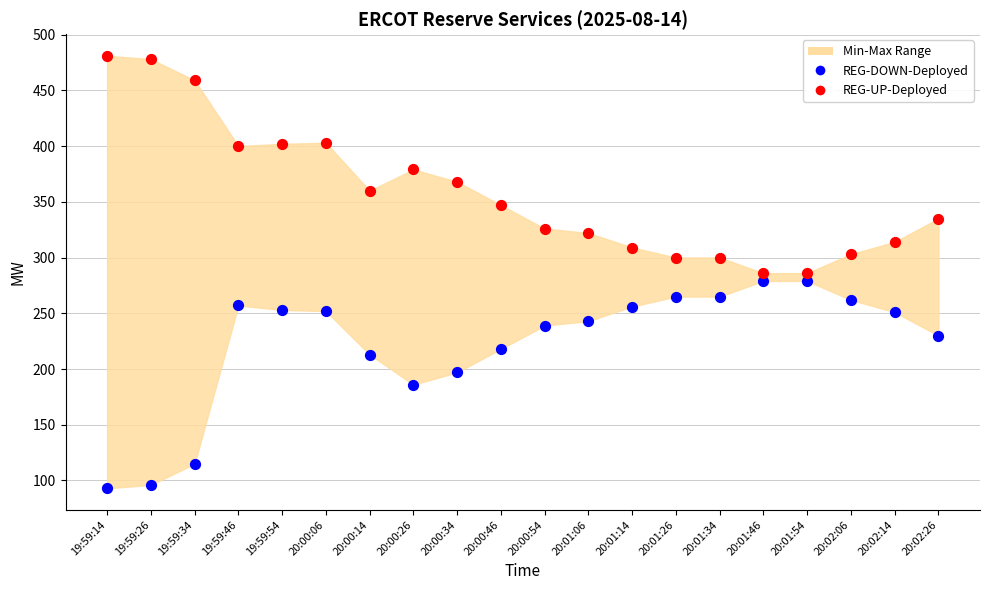

Across all data points, what is the range of Y values (max minus min)?

388